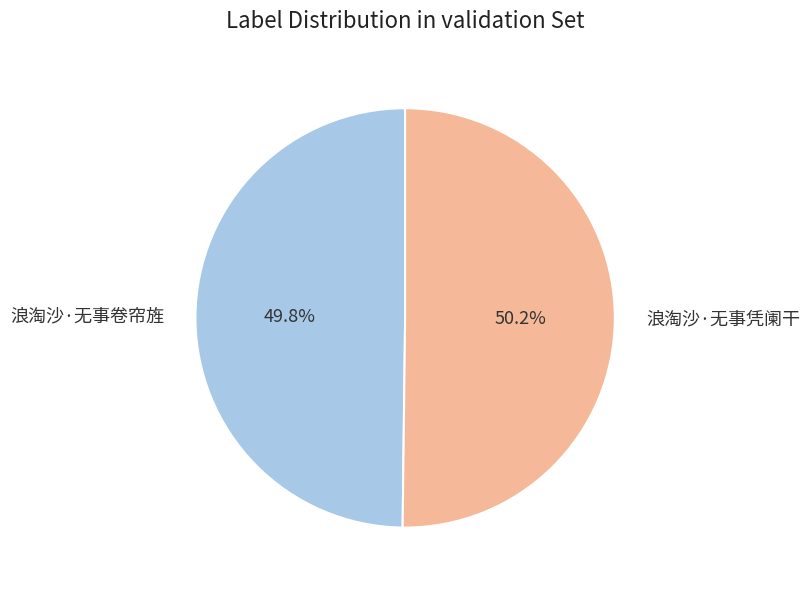

To the nearest percent, what percentage of the pie is 浪淘沙·无事凭阑干?

50%